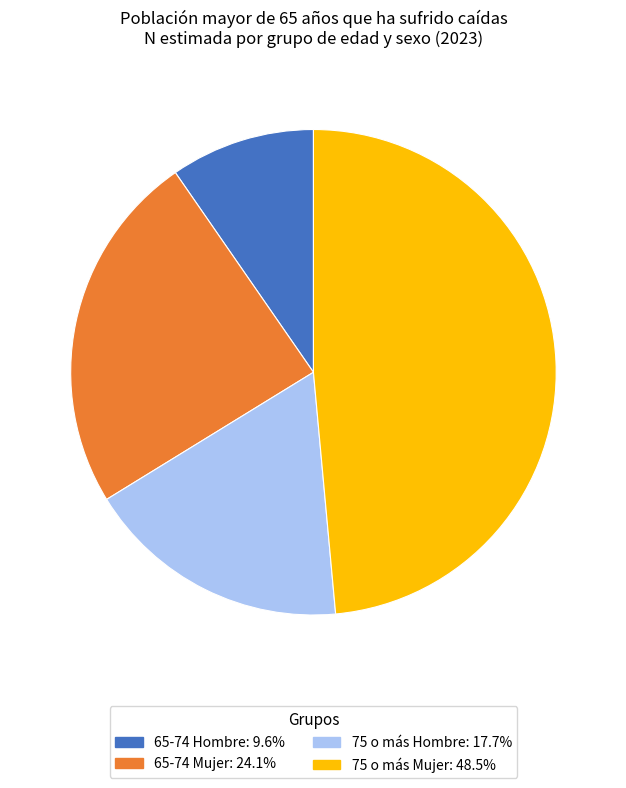

Which slice is the smallest?

65-74 Hombre